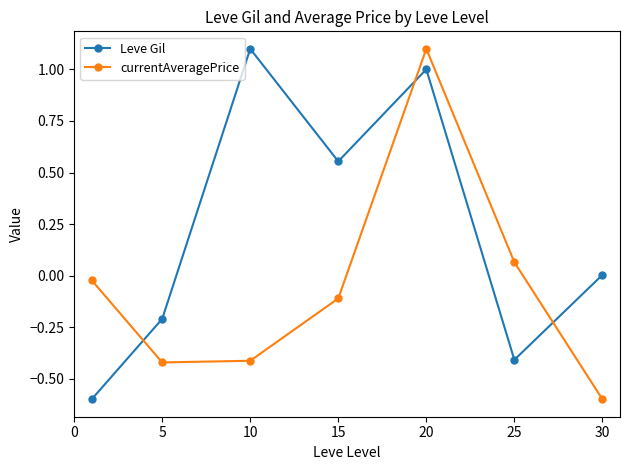

Count the number of categories in the chart.

7